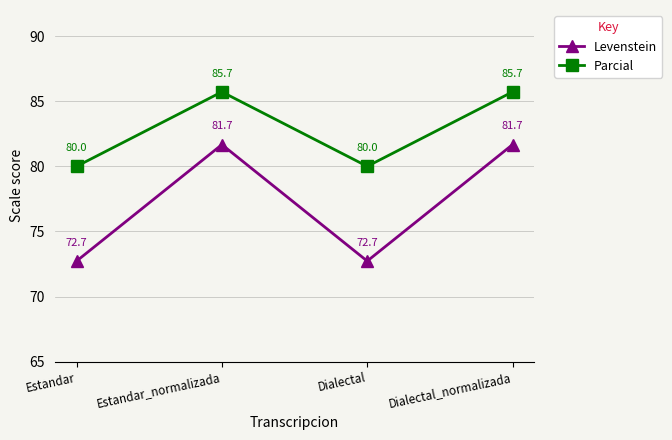

What are all the series names shown in the legend?

Levenstein, Parcial